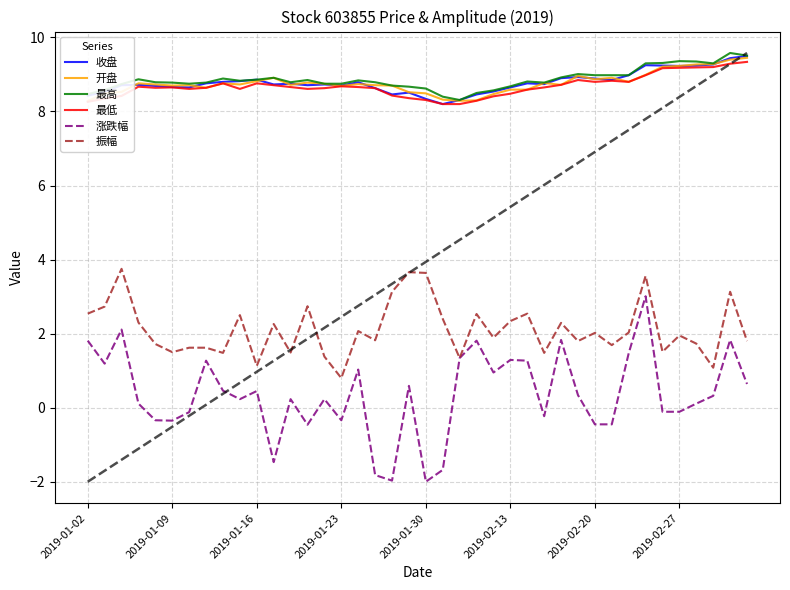

Is it true that 最低 equals 14.7 at 2019-01-09?

False